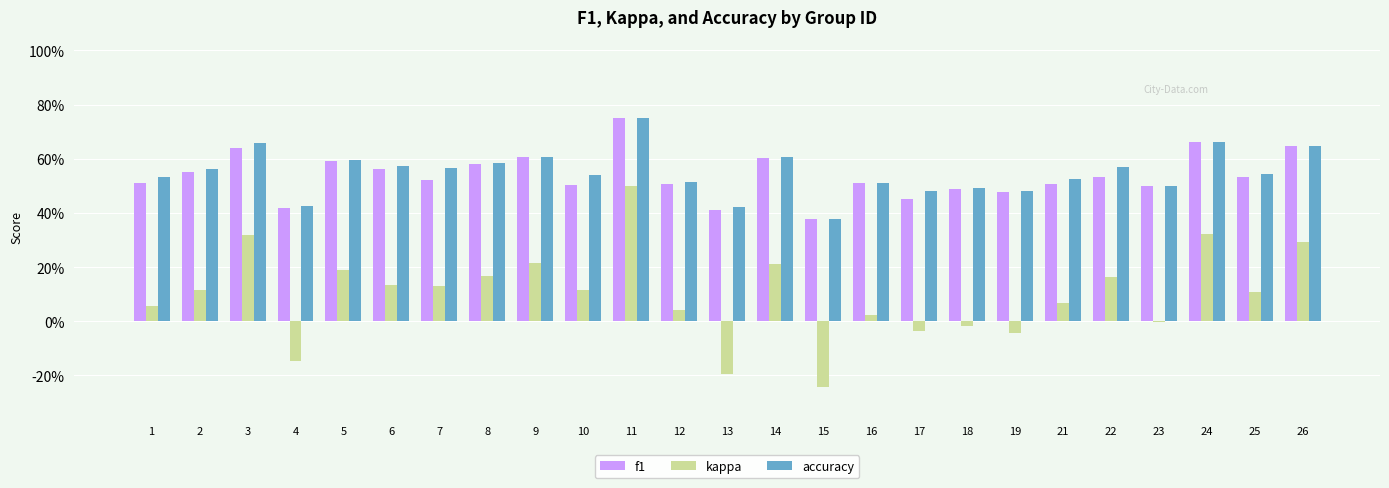

At which label does kappa first exceed 0?

1